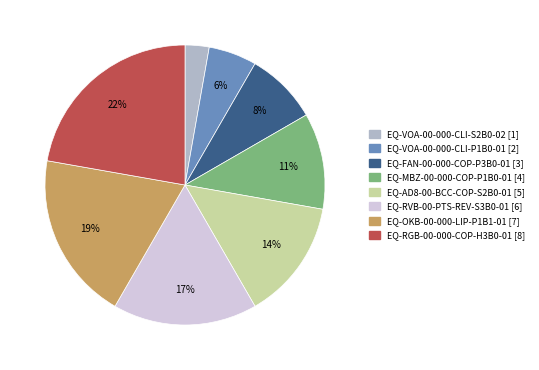

Between EQ-MBZ-00-000-COP-P1B0-01 and EQ-AD8-00-BCC-COP-S2B0-01, which is larger?

EQ-AD8-00-BCC-COP-S2B0-01